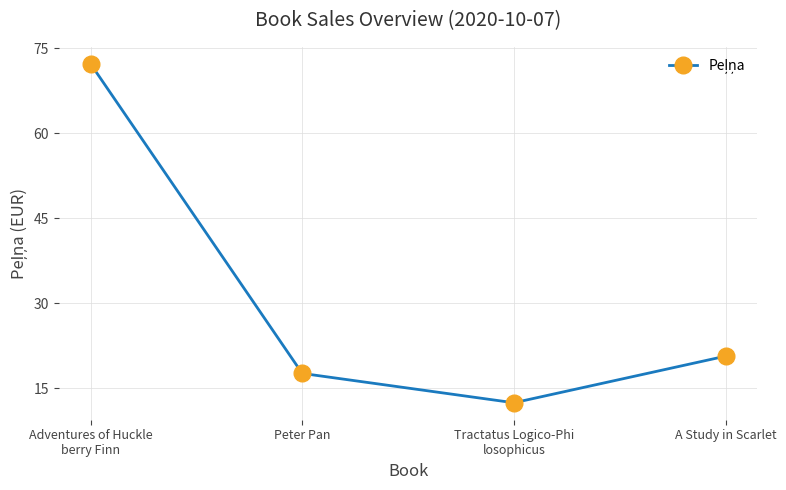

Count the number of categories in the chart.

4